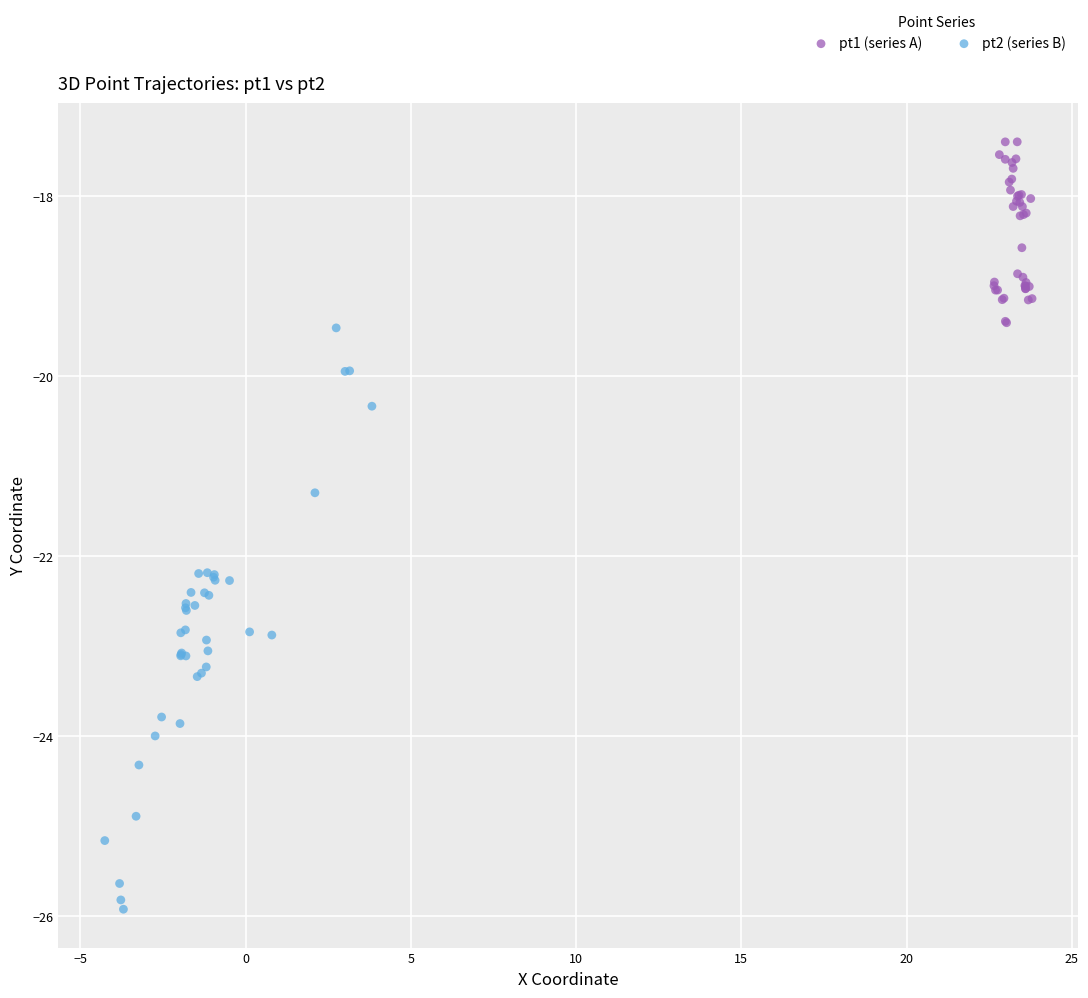

Which series has the largest Y range (max minus min)?

pt2 (series B)